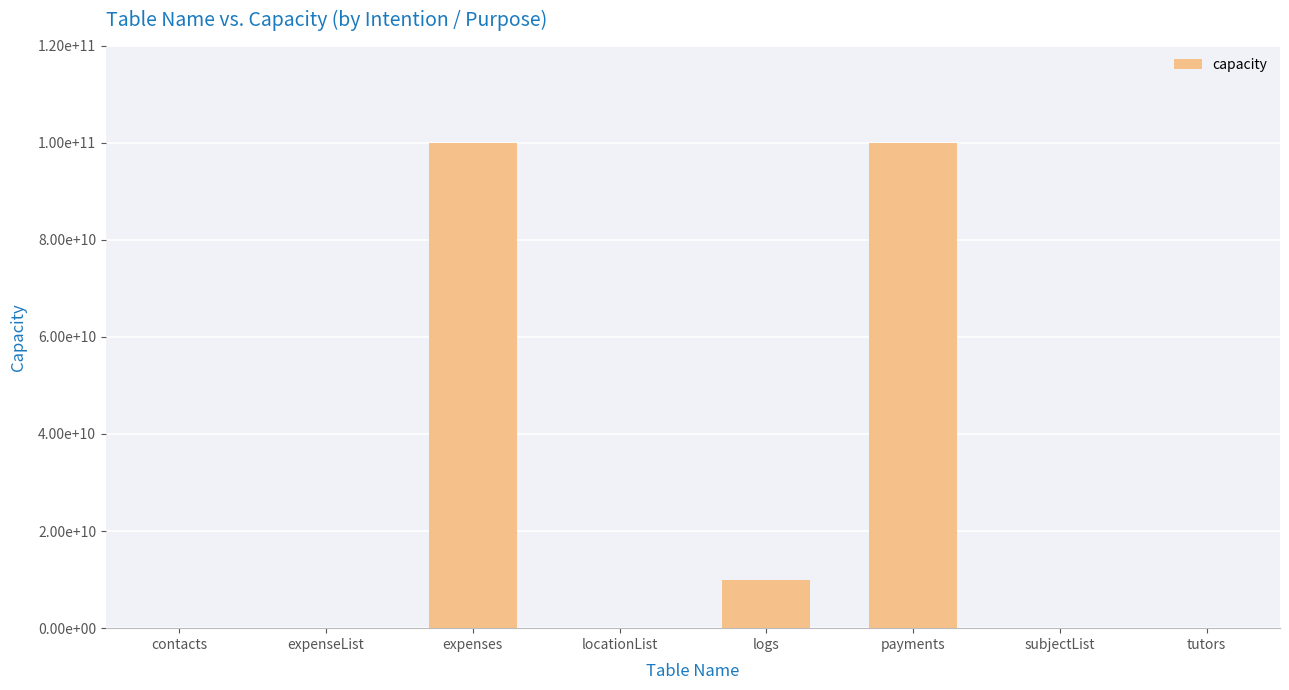

Which category has the lowest value across all series?

expenseList